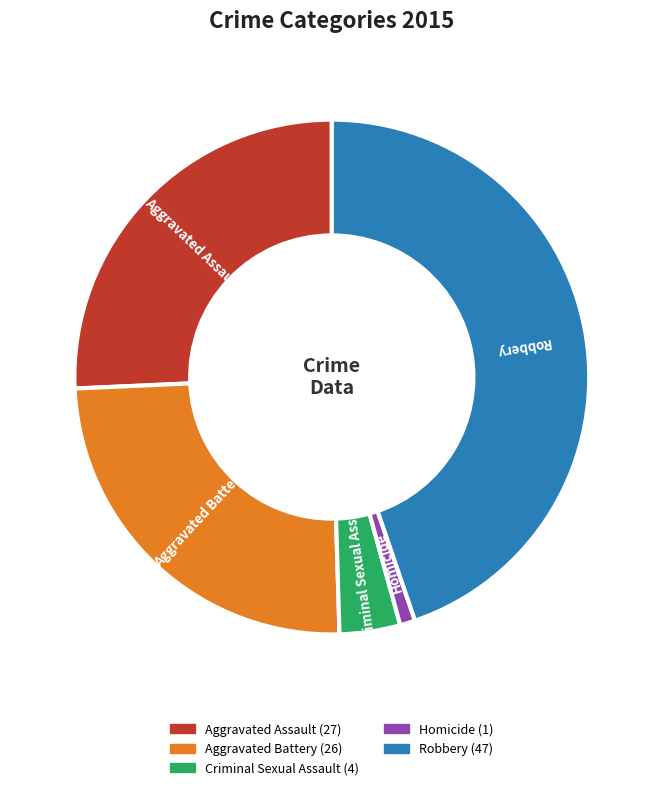

The Robbery slice represents 58% of the pie. True or false?

False